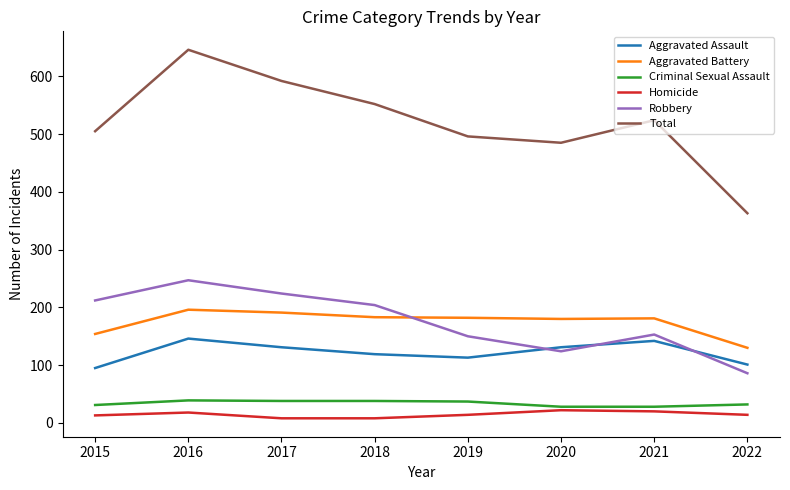

How many categories are shown in the chart?

8